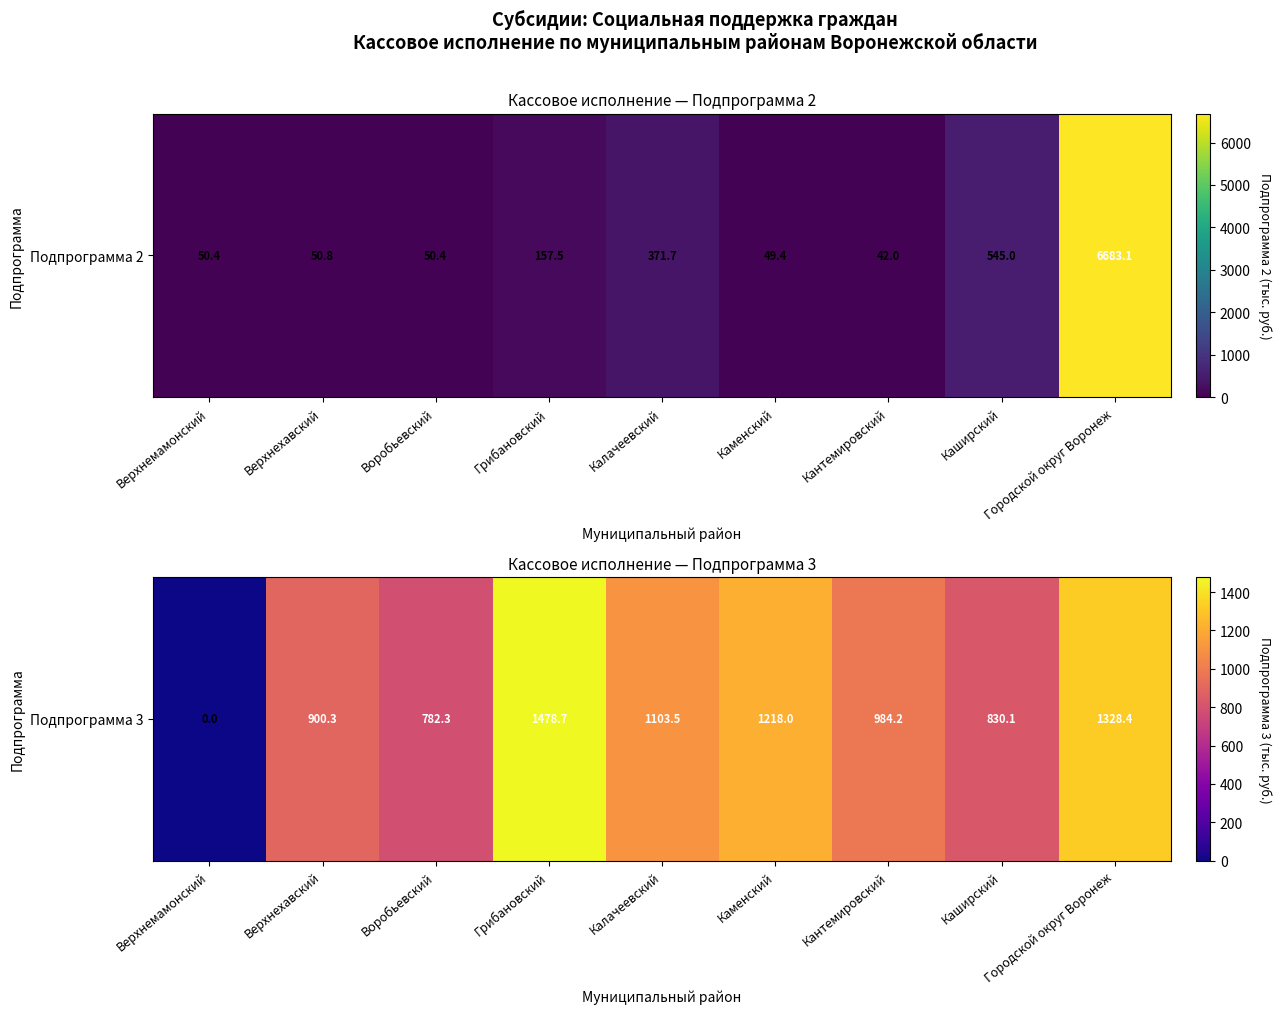

At which category does the chart reach its peak across all series?

Грибановский